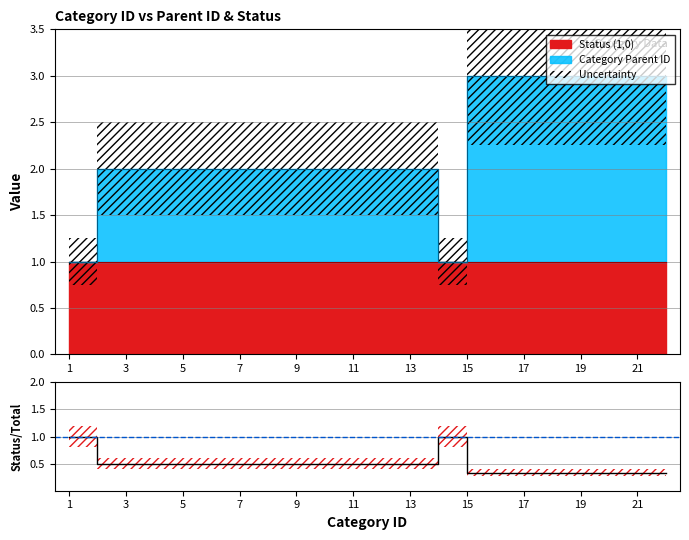

What is the difference between the second highest and second lowest values?

0.7